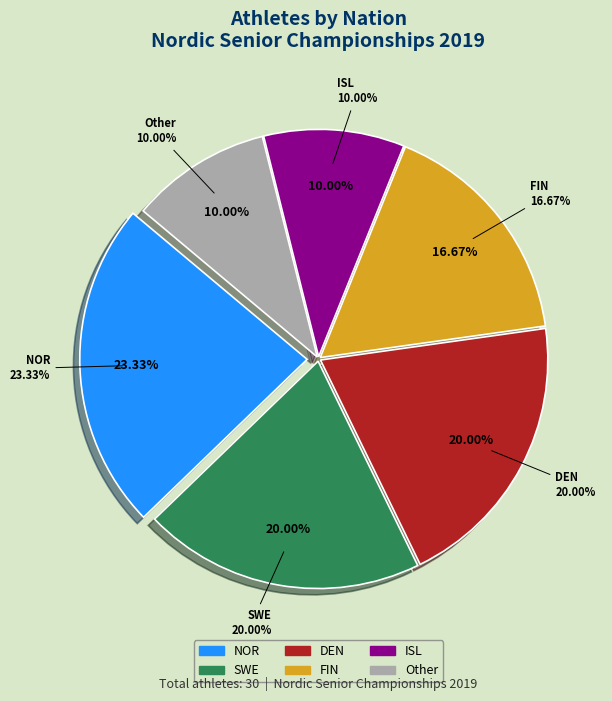

What is the change in value from NOR to ISL?

-4